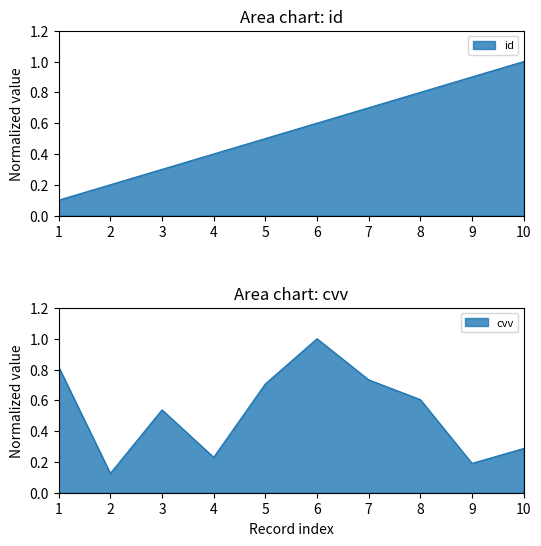

Rank the series at 4 from highest to lowest value.

id, cvv